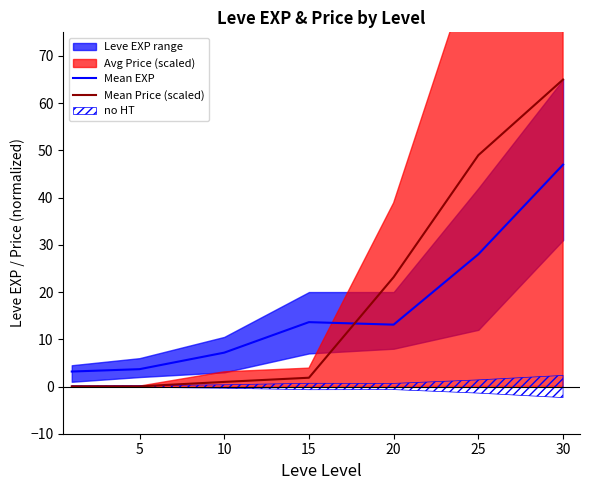

Reading right to left, transcribe all the data shown in this chart.

Mean EXP: 47.0	28.0	13.1	13.6	7.2	3.7	3.2
Mean Price (scaled): 65.0	49.0	23.2	1.9	1.0	0.0	0.0